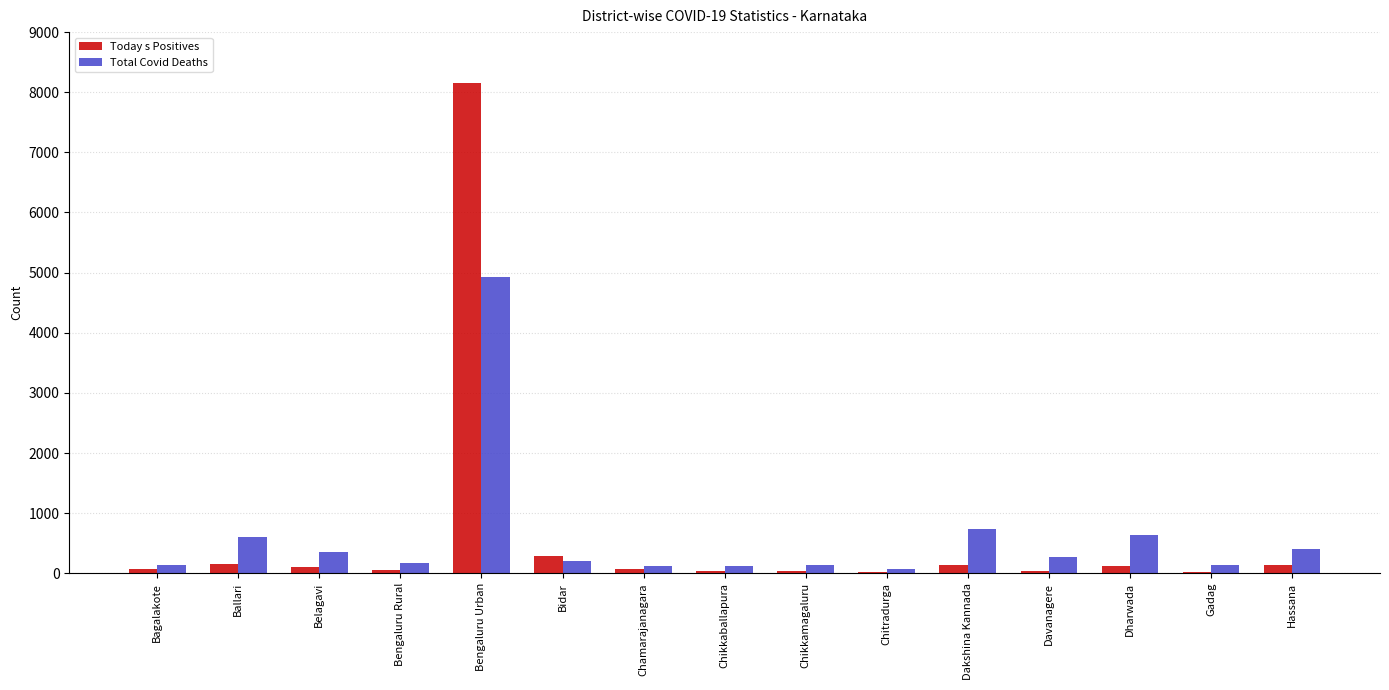

Between Bagalakote and Bengaluru Urban, which series saw the biggest shift?

Today s Positives